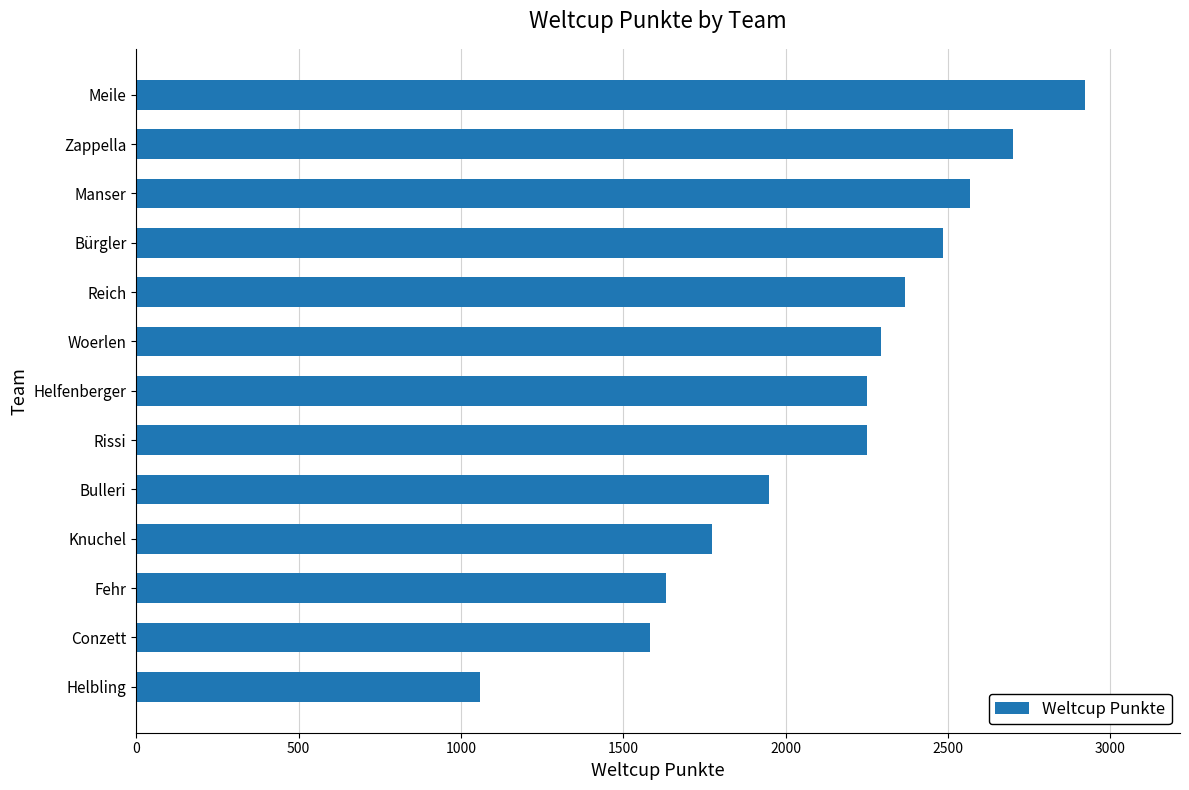

Between Reich and Meile, which is larger?

Meile